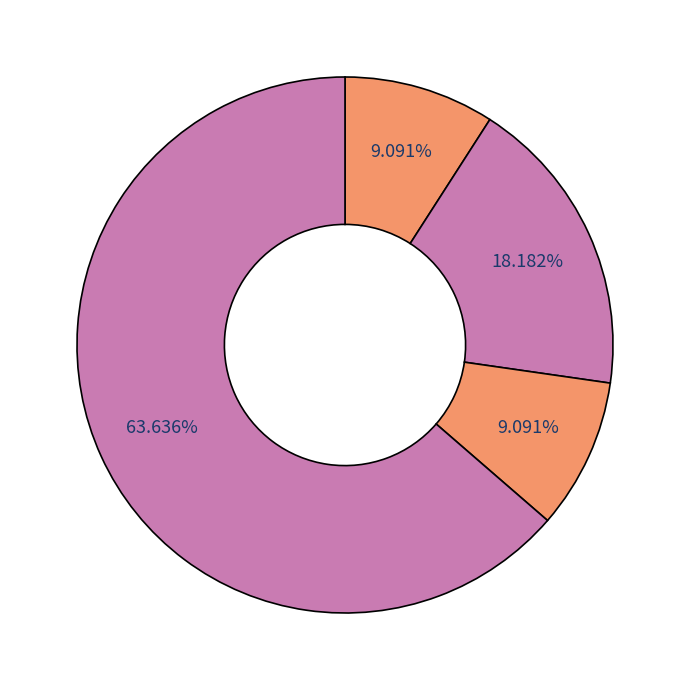

How many segments does this pie chart have?

4